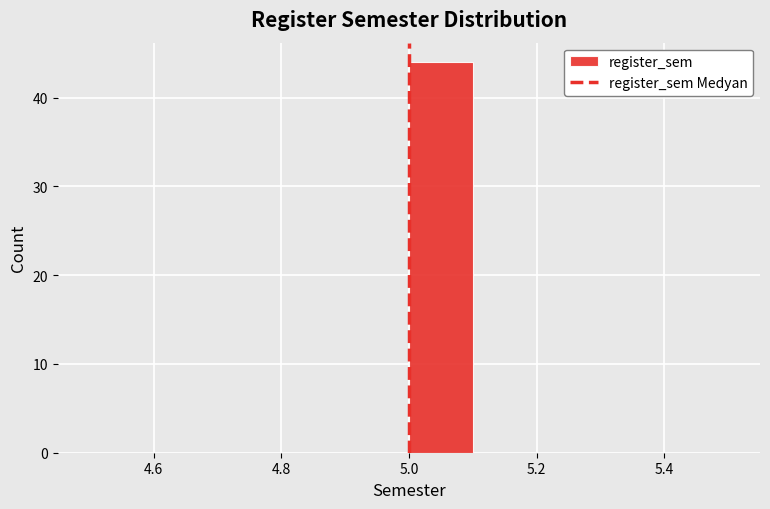

How tall is the bar that spans 5.0 to 5.1 on the x-axis? The values are not printed on the chart, so give them approximately, as read against the axis.

44